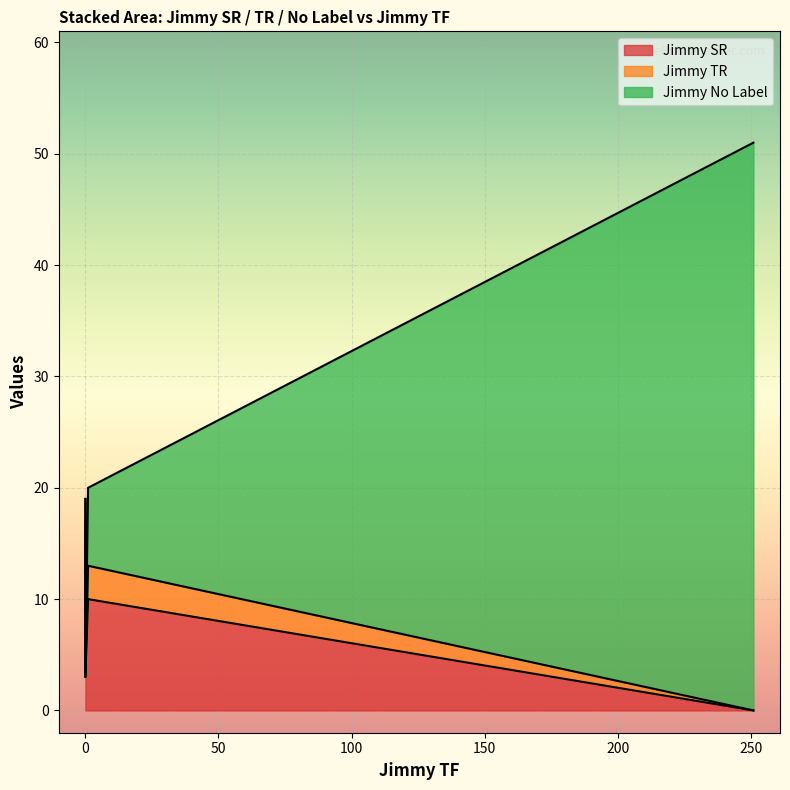

What is the difference between the maximum and minimum values in the Jimmy TR series?

3